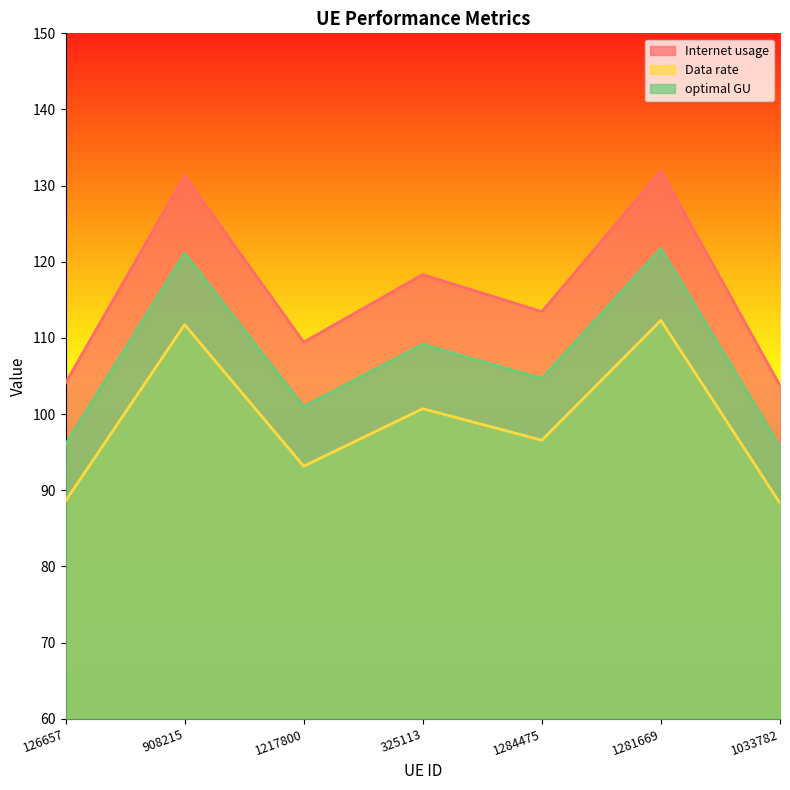

What is the difference between the highest and lowest values at 1281669?

19.6